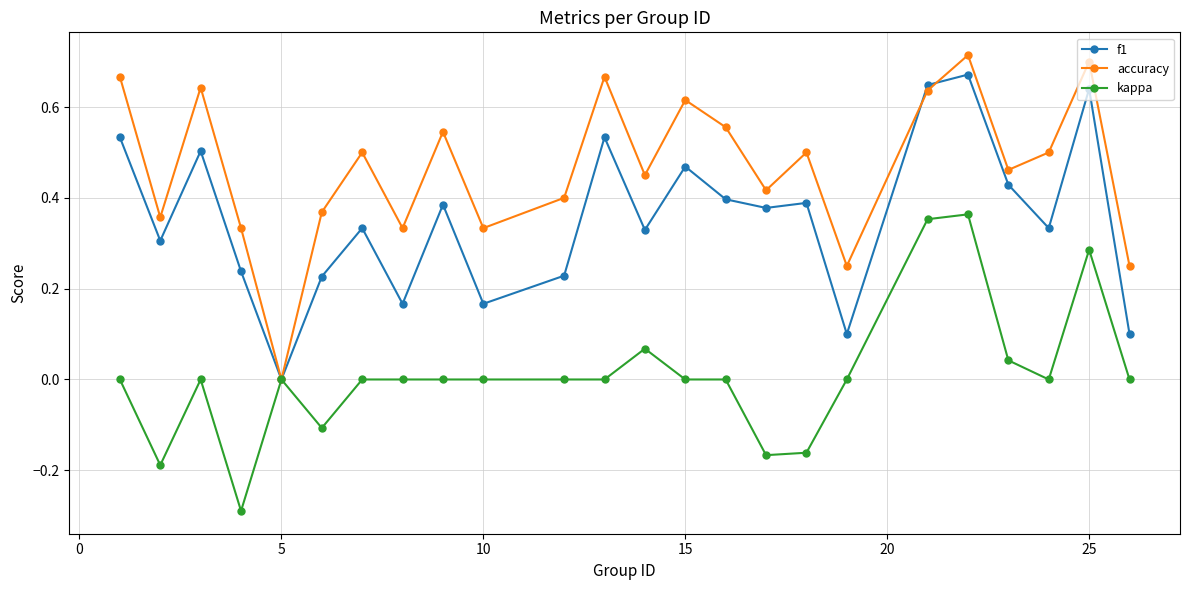

Which series has the largest range (max minus min)?

accuracy